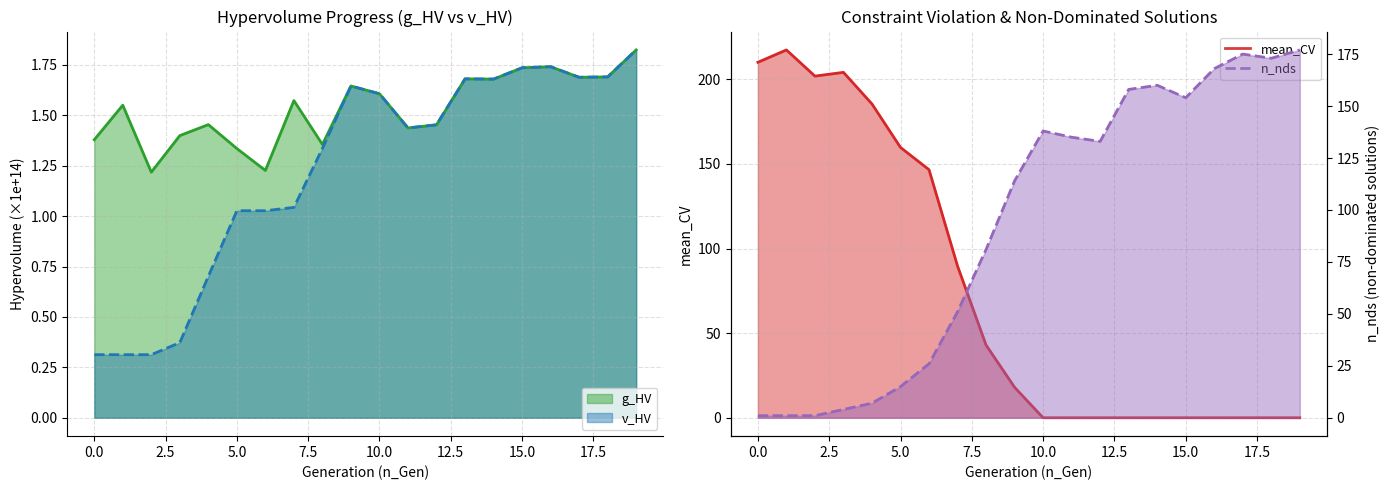

What is the difference between the maximum and second lowest values in the g_HV series?

0.6